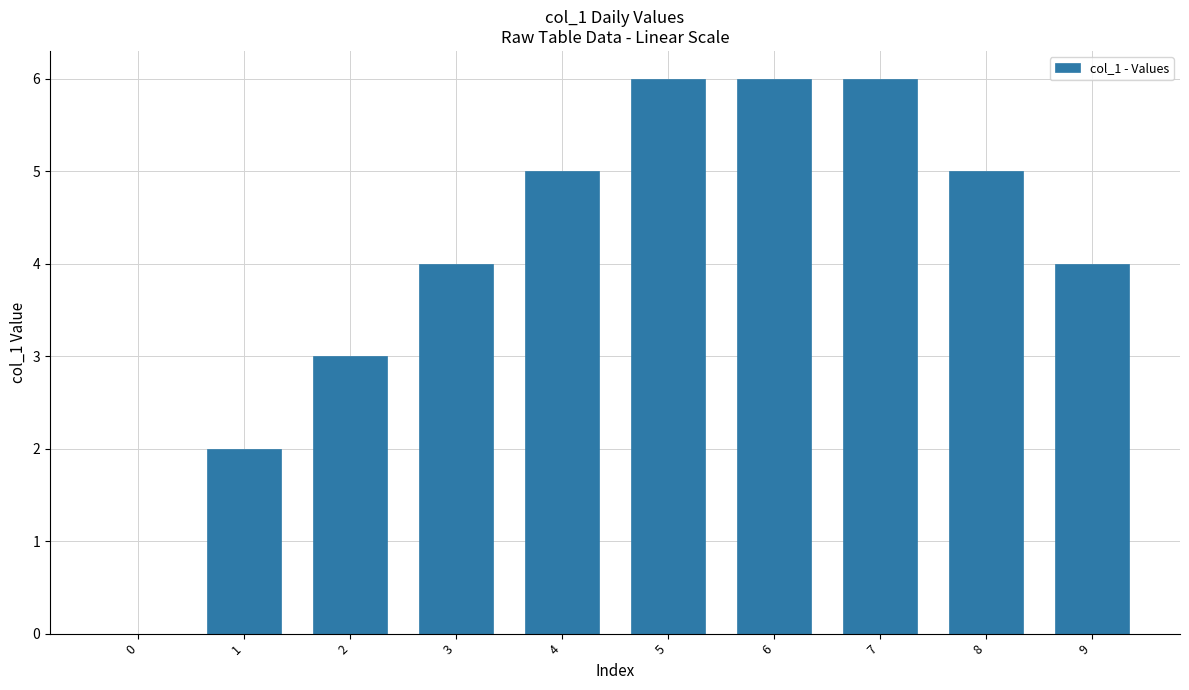

What is the sum of the values at 8 and 7?

11